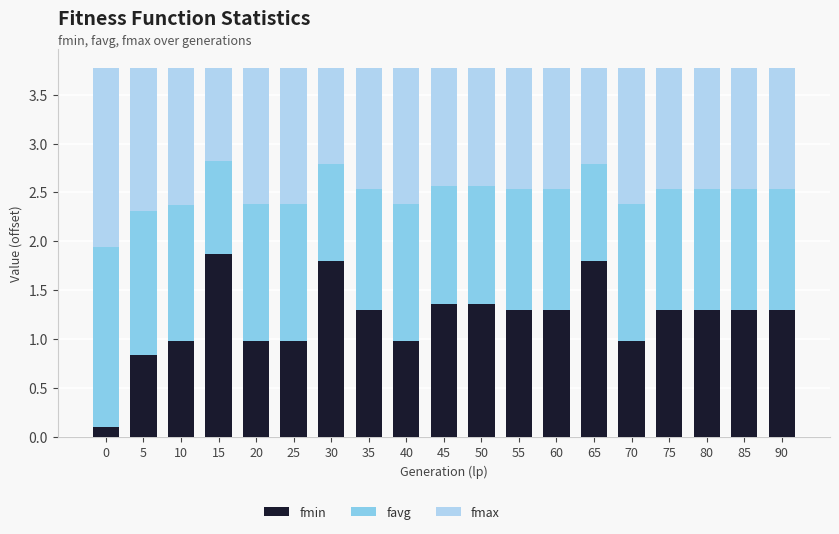

What is the total value across all series at 90?

3.8